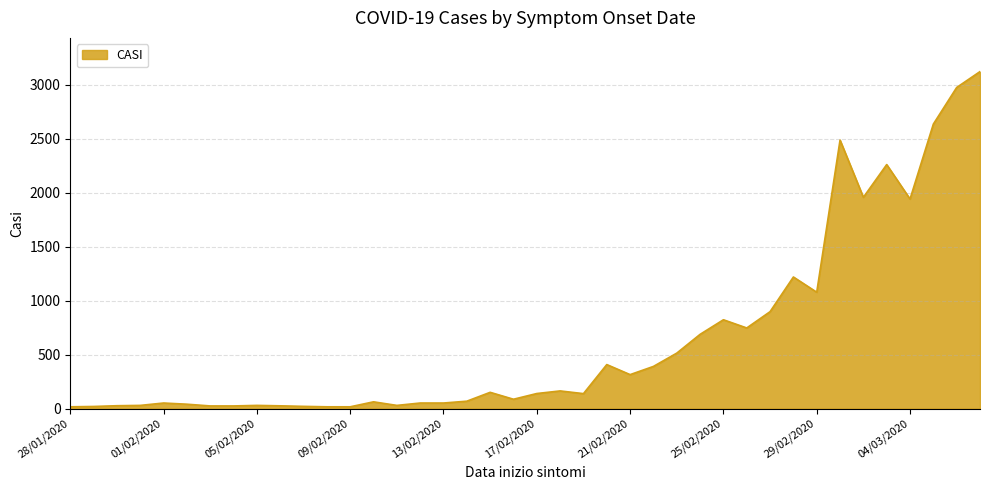

What is the smallest value displayed?

17